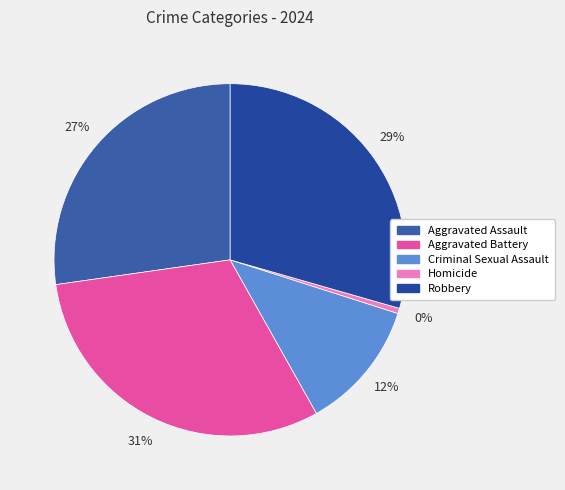

Which slice is the largest?

Aggravated Battery